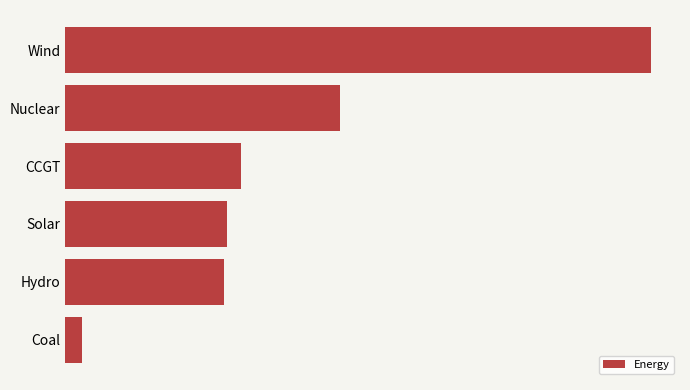

Does the chart contain any negative values?

No